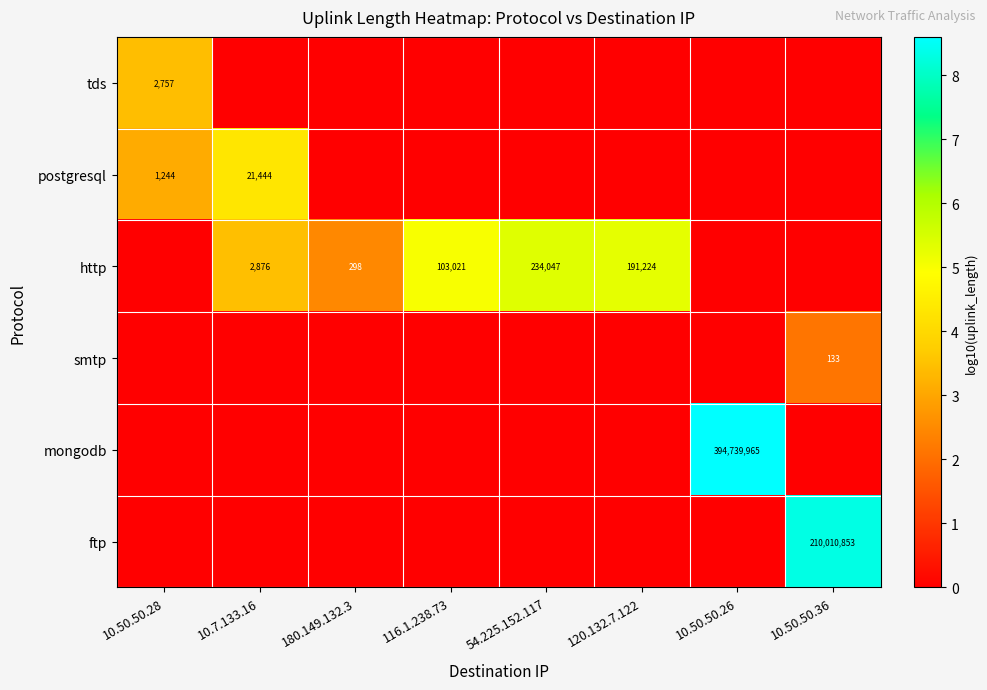

The value of postgresql at 10.7.133.16 is 4831. True or false?

False